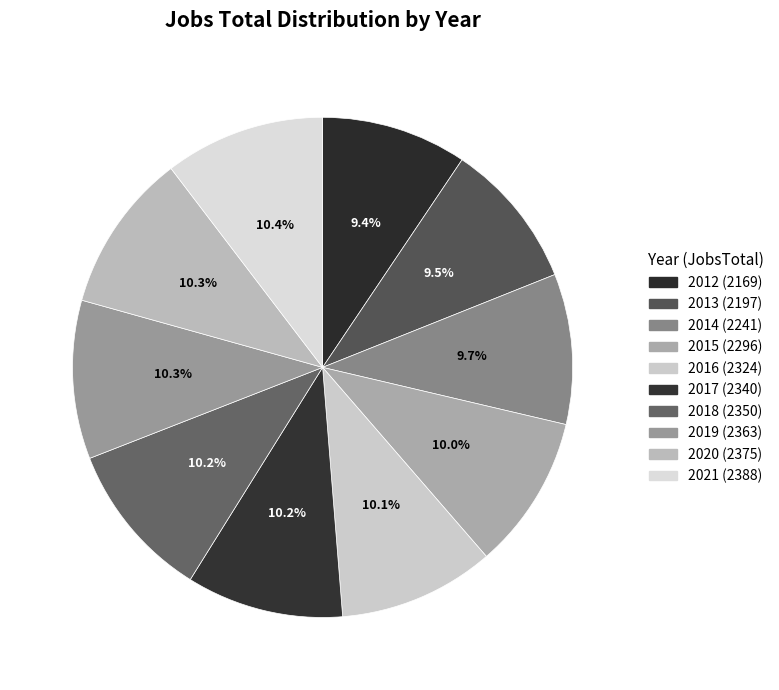

How much of the chart is everything except 2016?

89.9%